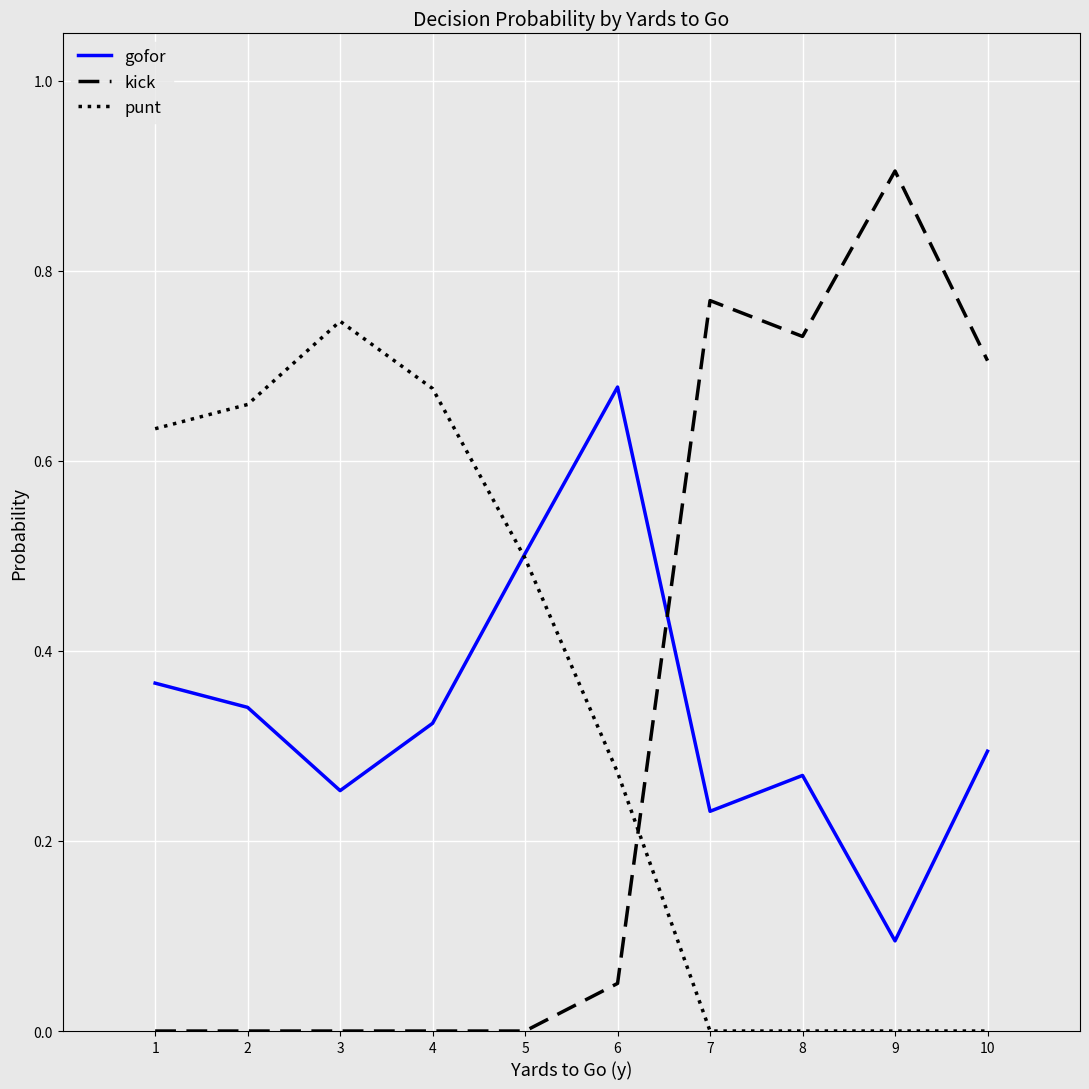

Which series has the widest spread of values?

kick